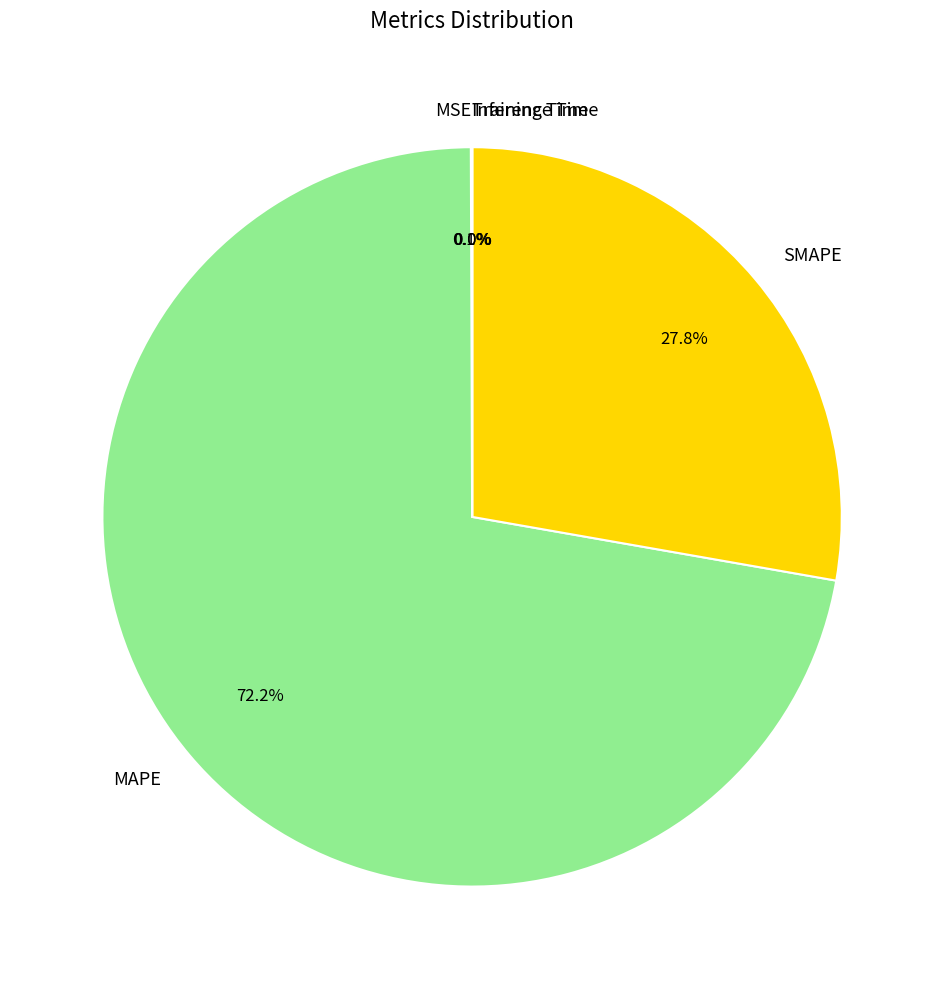

Which category has the biggest portion of the pie?

MAPE